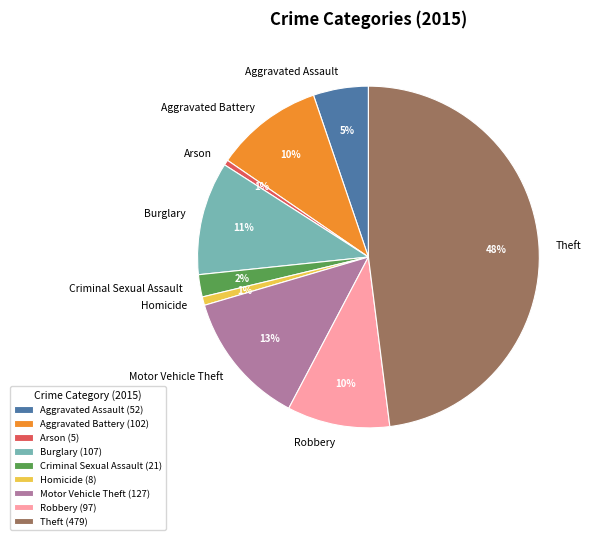

Which has a higher value, Burglary or Aggravated Assault?

Burglary